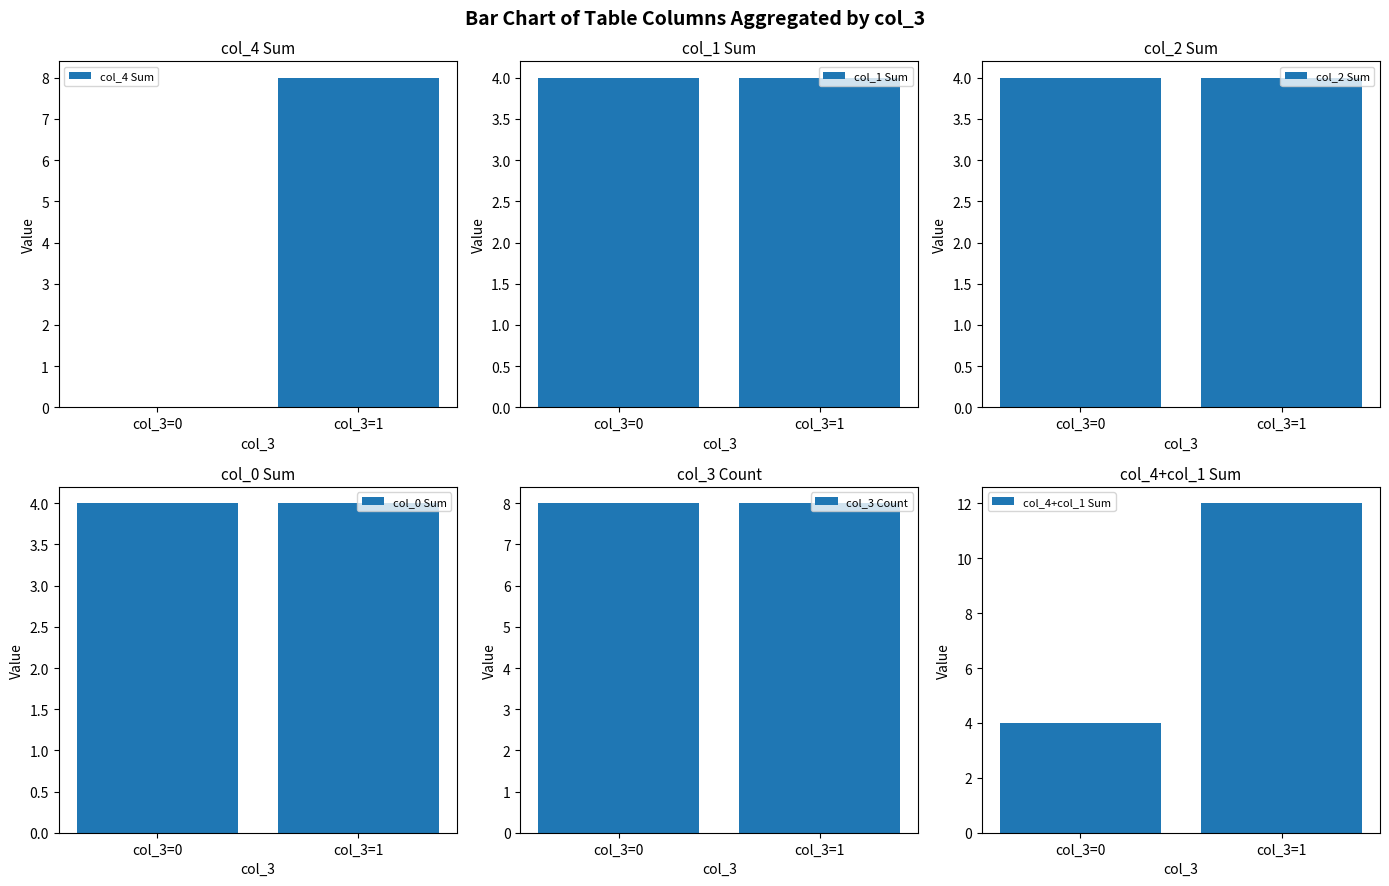

At which category is the sum across all series the highest?

col_3=1